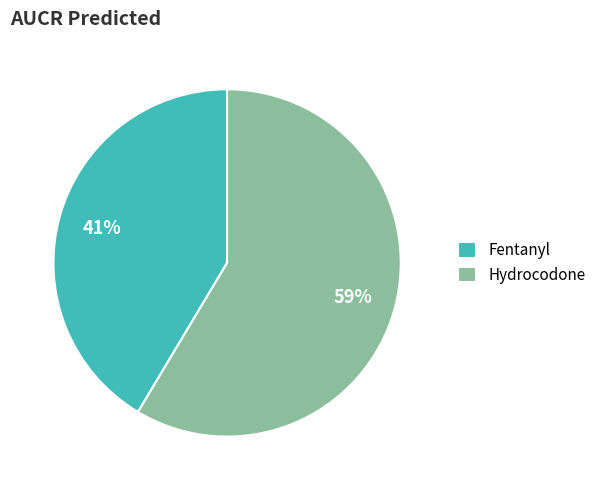

Do Hydrocodone and Fentanyl together represent more than half of the pie?

Yes